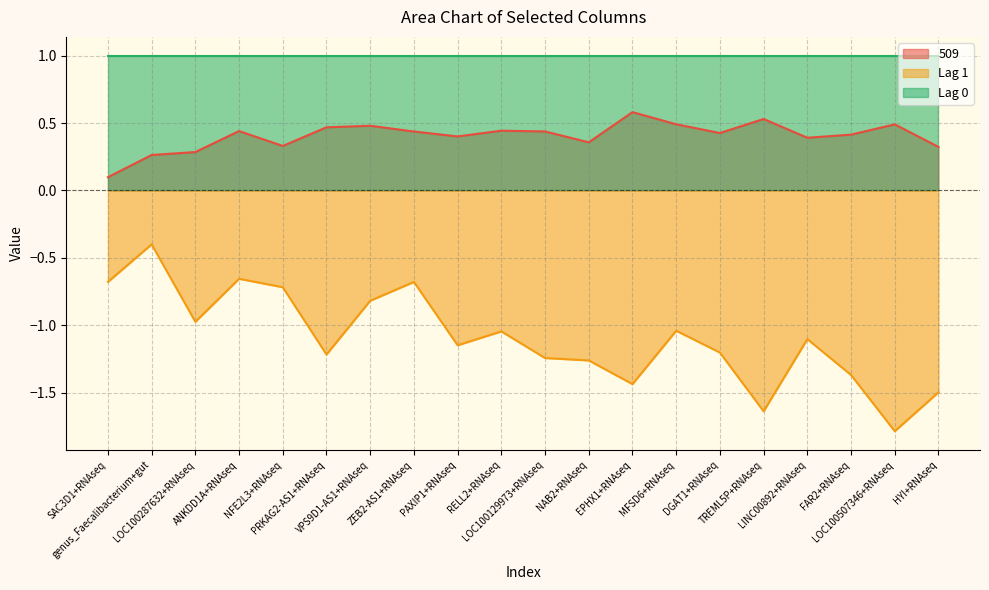

True or false: 509 and Lag 1 intersect in this chart.

False